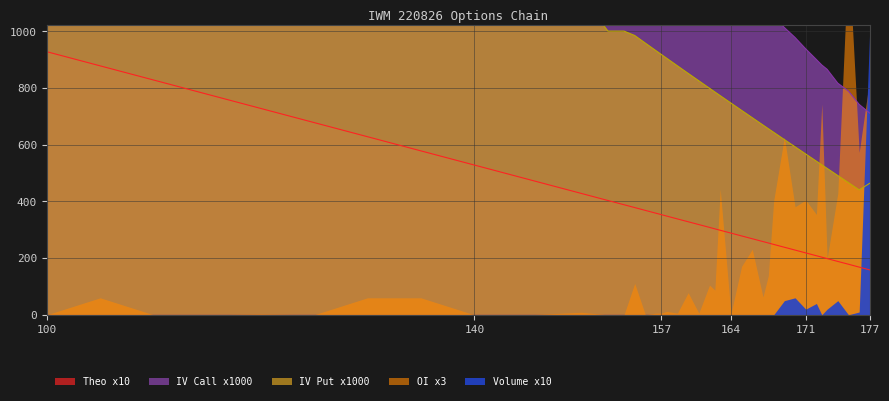

True or false: iv_call has a value of 742.3 at 176.

True